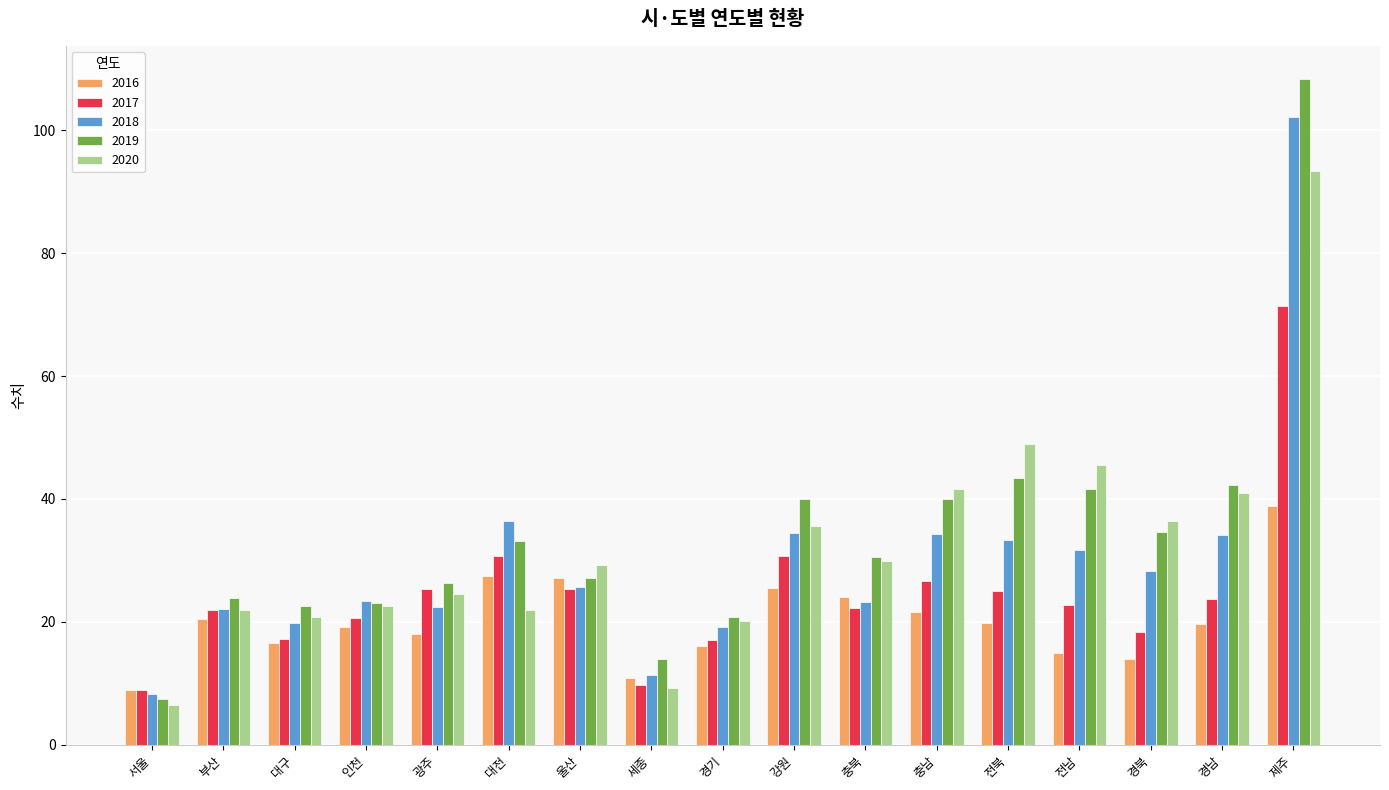

Rank the series at 충남 from highest to lowest value.

2020, 2019, 2018, 2017, 2016